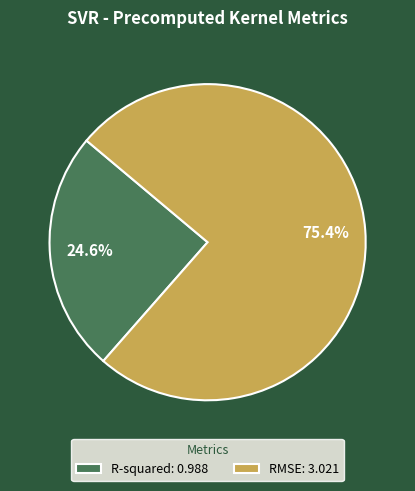

What is the smallest slice in the pie chart?

R-squared